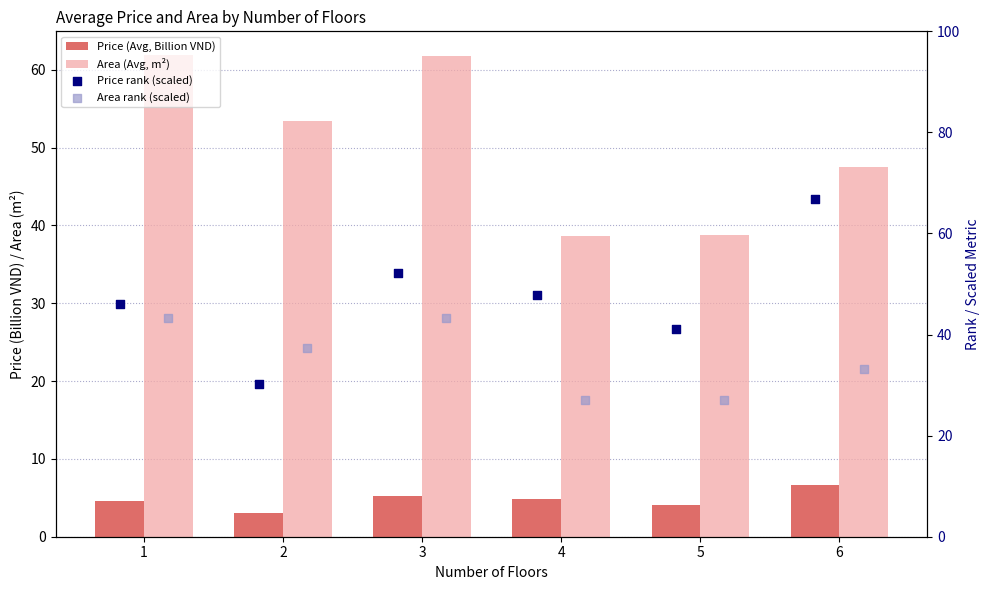

What are all the series names shown in the legend?

Price (Avg, Billion VND), Area (Avg, m²), Price rank (scaled), Area rank (scaled)